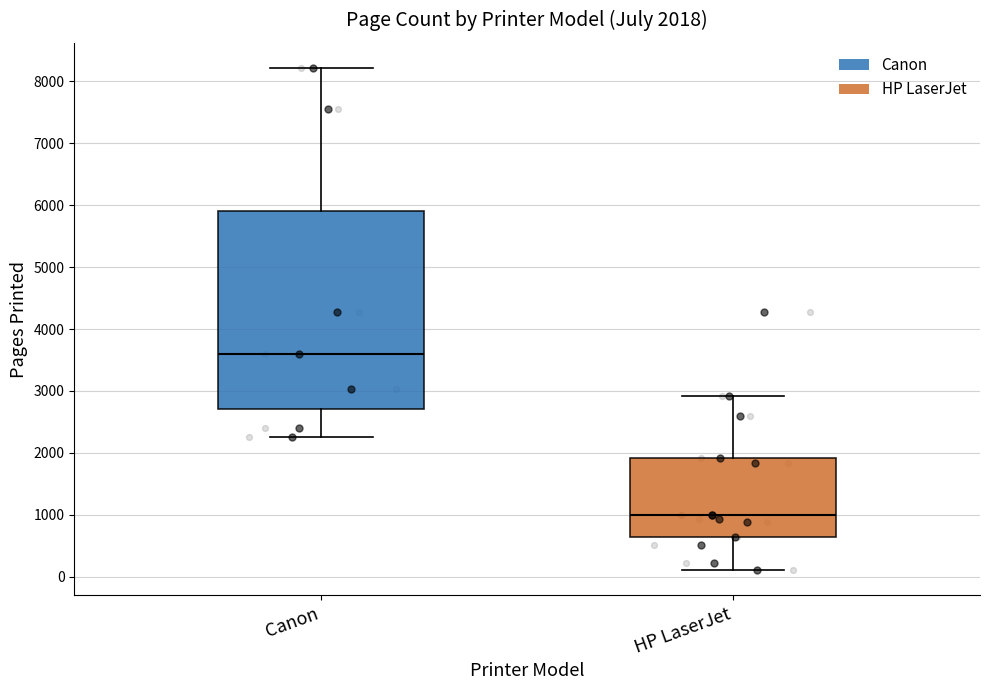

Which box is the tallest, from its lower edge to its upper edge?

Canon